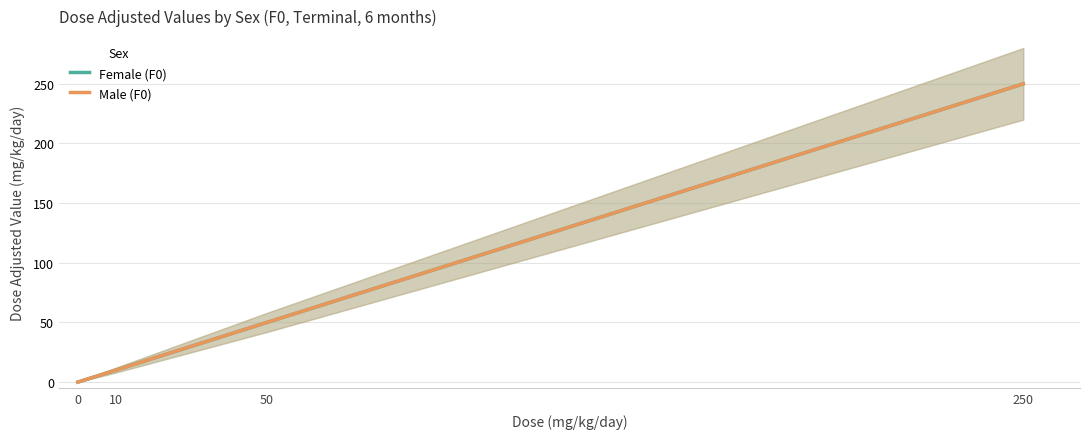

Where does the Female (F0) series first go above 50?

250